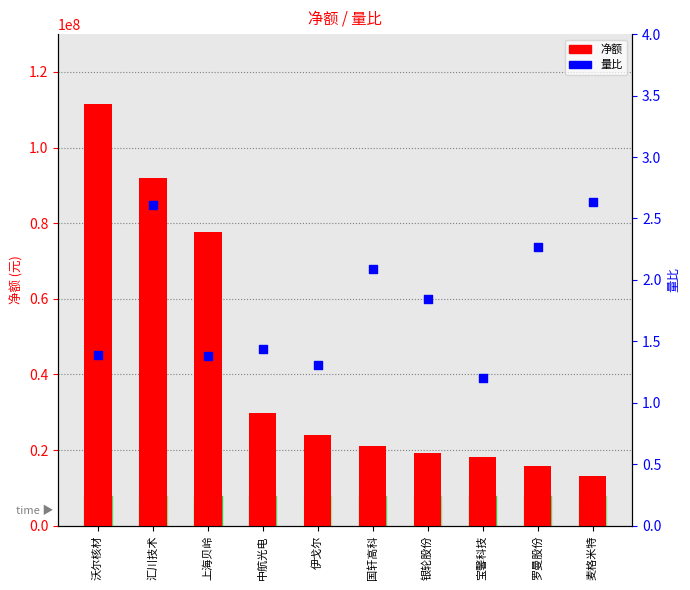

What is the total value across all series at 国轩高科?

21039276.1